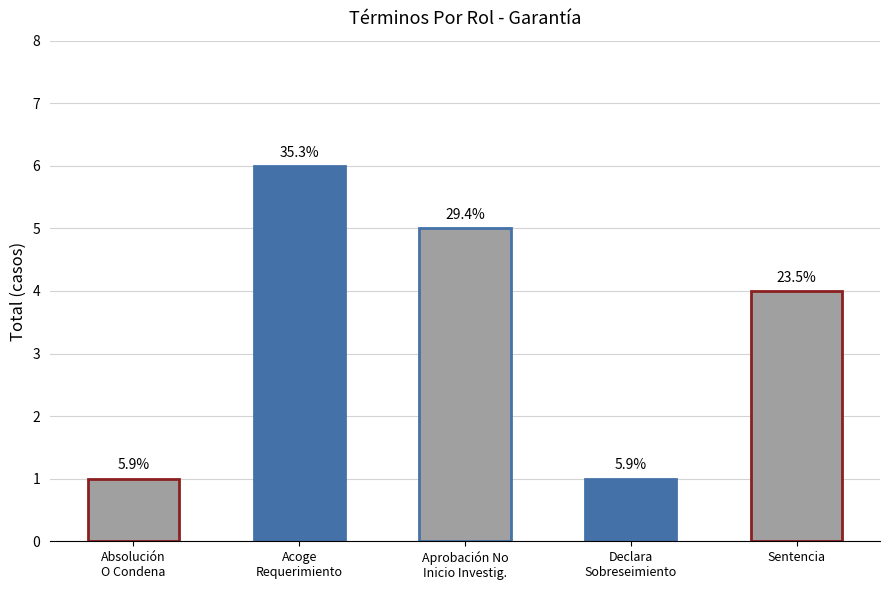

Count the values in the range 1 to 5.

4